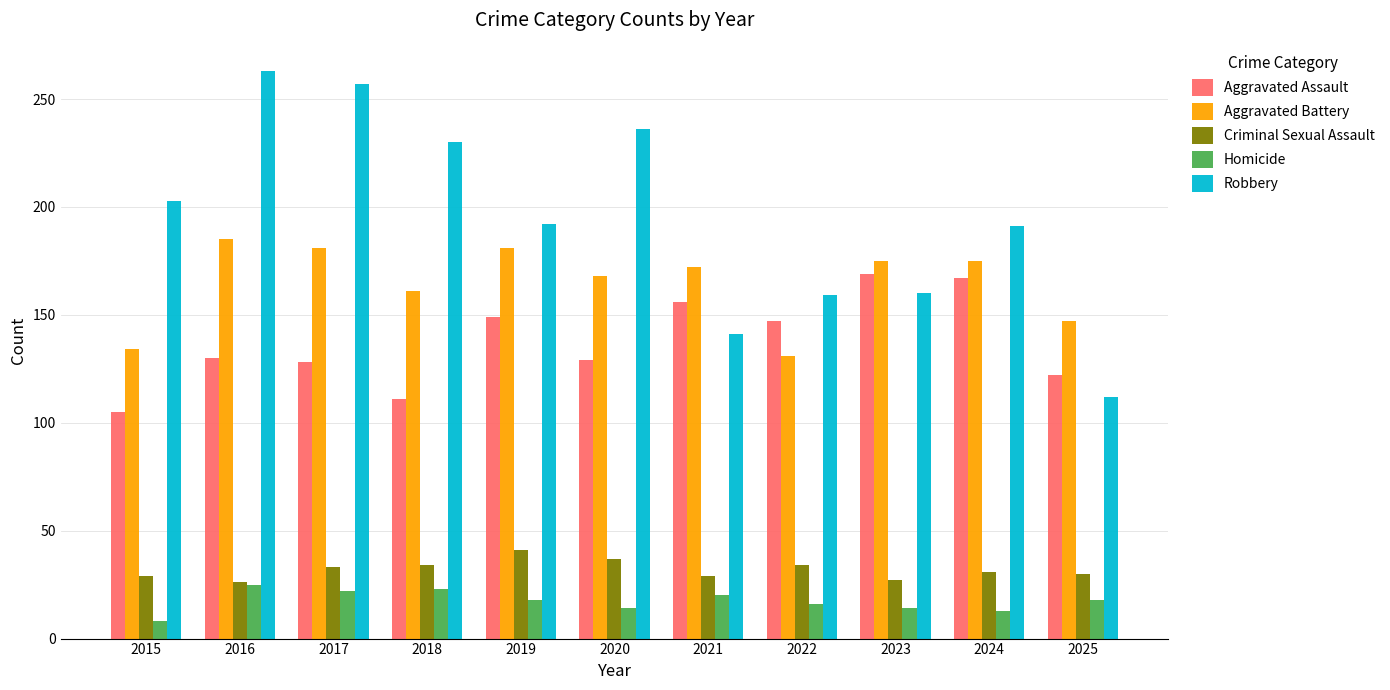

Which series has the largest total across all categories?

Robbery